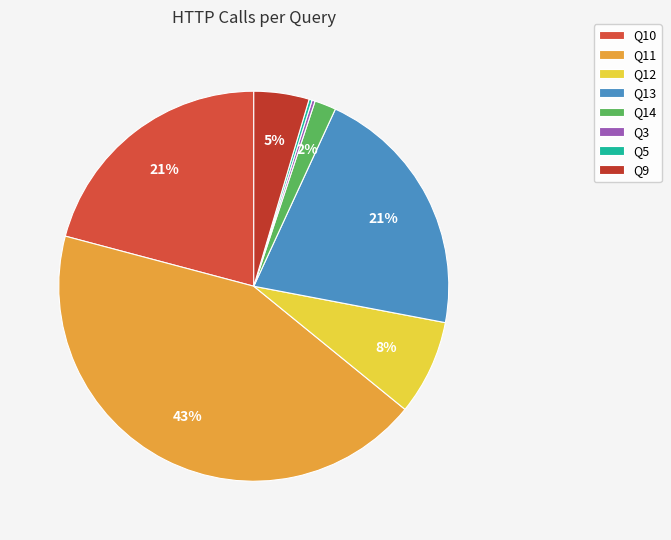

To the nearest percent, what is the average slice percentage?

12%